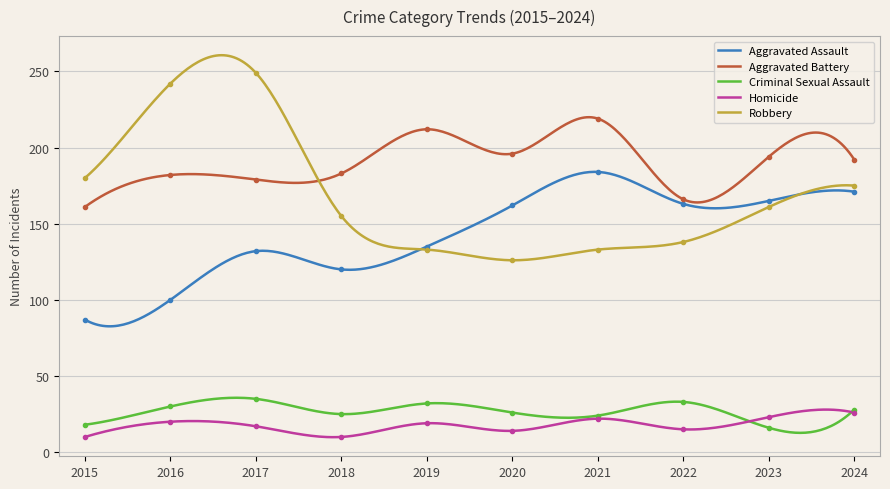

Which series has the widest spread of values?

Robbery